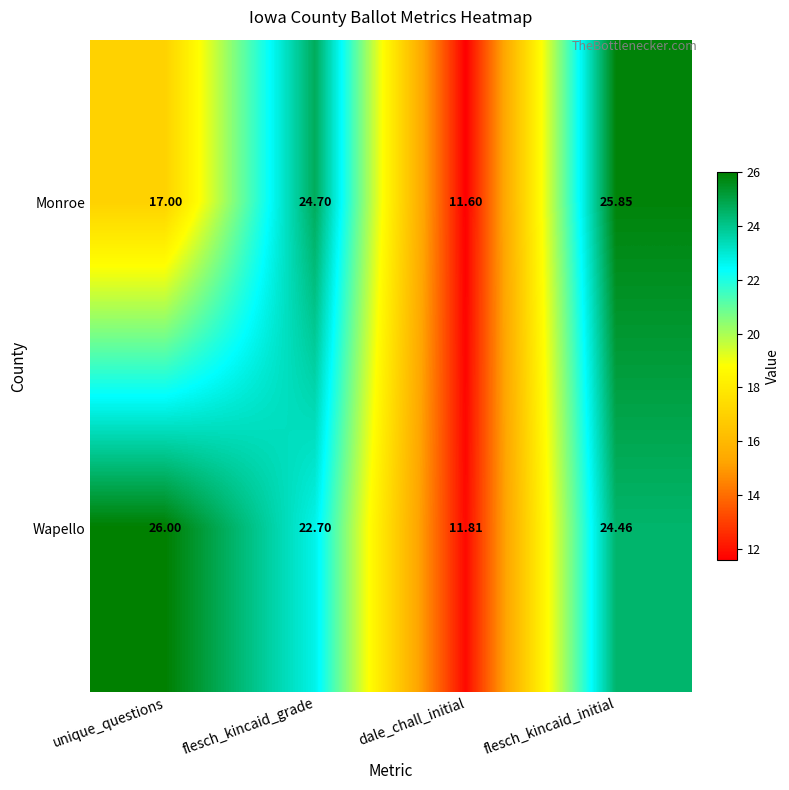

At which label is Wapello closest to 18?

flesch_kincaid_grade